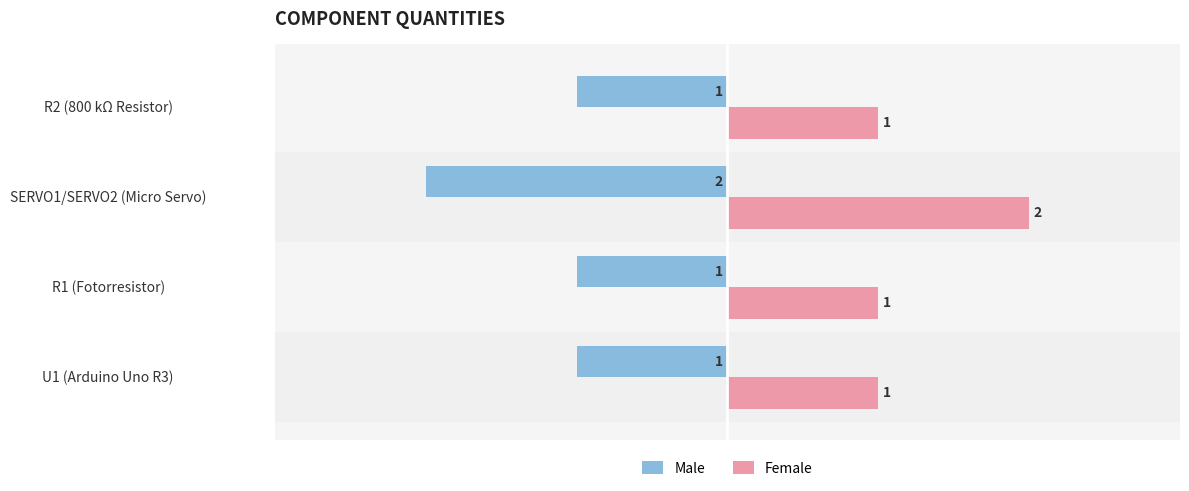

What is the spread (max minus min) of values at SERVO1/SERVO2 (Micro Servo)?

4